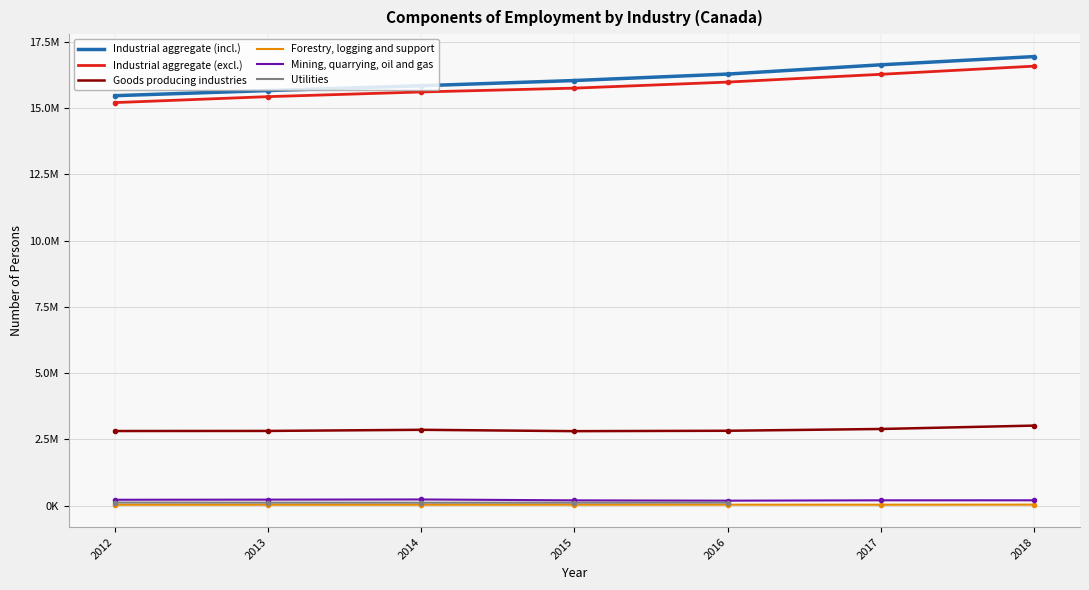

What is the difference between the maximum and minimum values in the Forestry, logging and support series?

3593